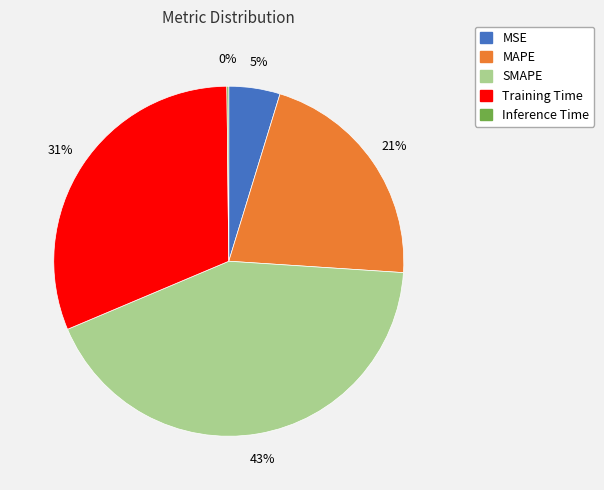

Which slice is the largest?

SMAPE